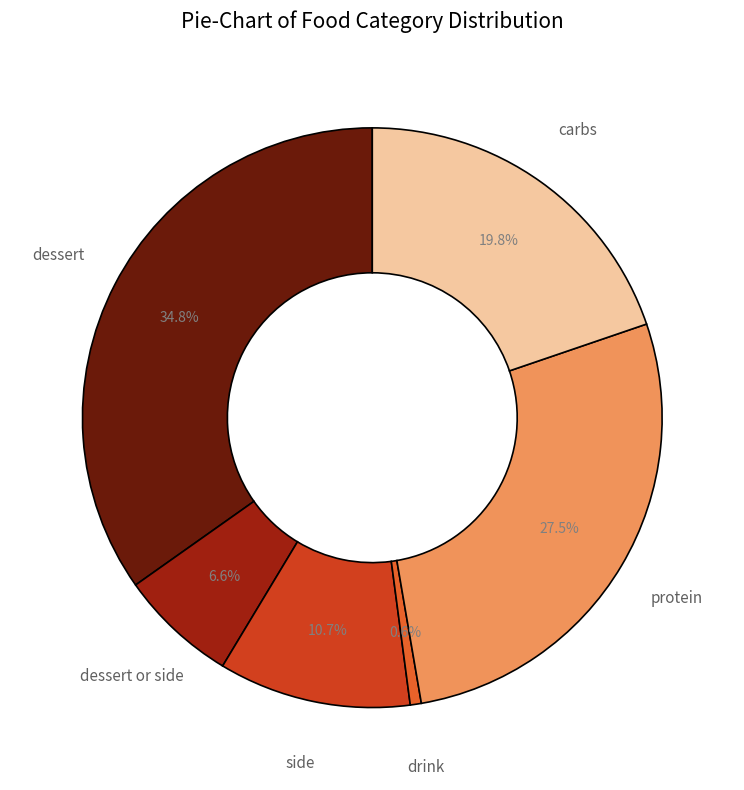

Is there any slice that represents more than half of the pie?

No